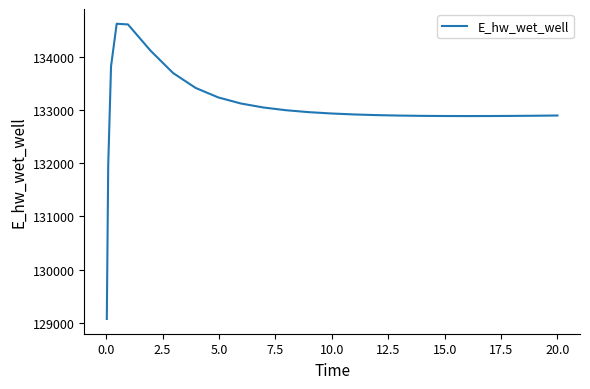

What is the minimum value shown in the chart?

129070.4